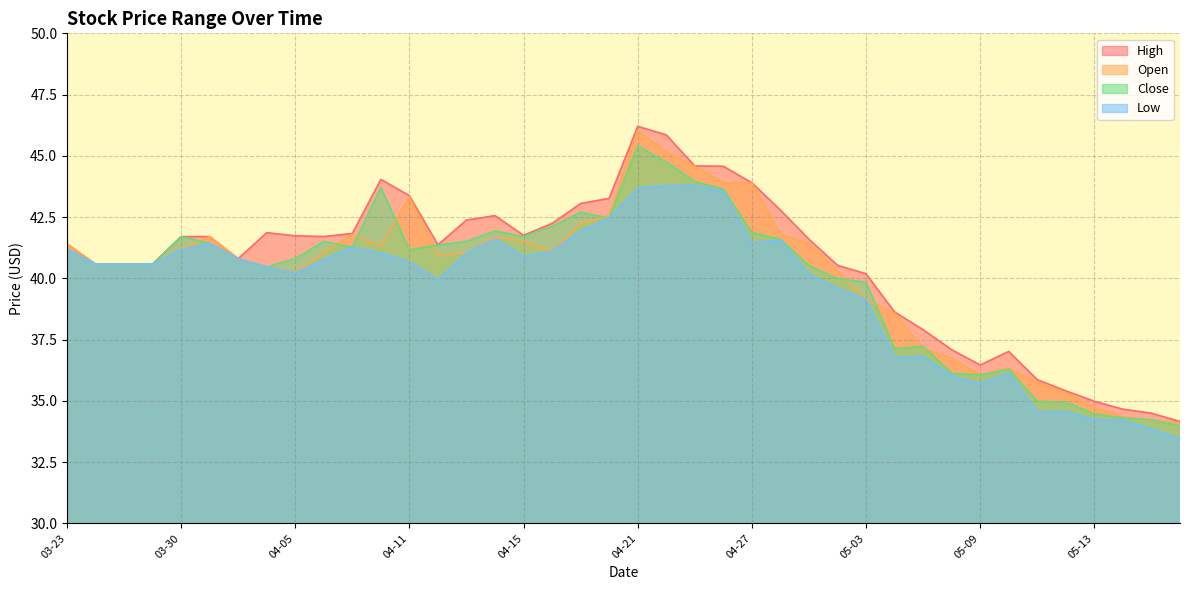

What is the sum of all Low values?

1582.9